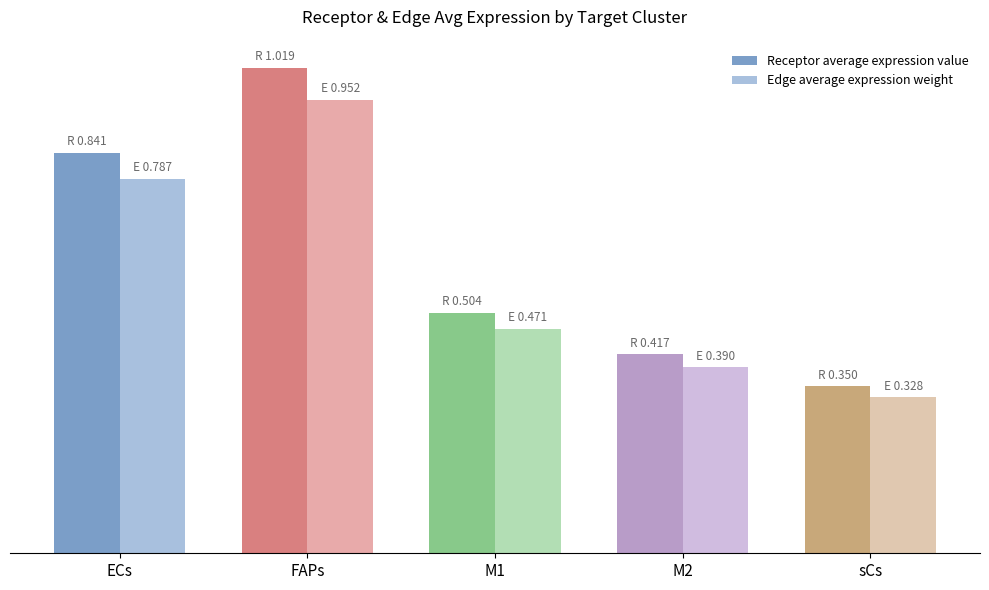

Which category has the highest value in the Receptor average expression value series?

FAPs